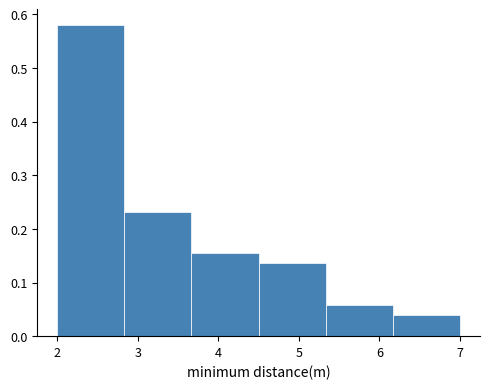

How tall is the bar that spans 2.0 to 2.8 on the x-axis? Neither the bar edges nor the heights are printed on the chart, so give them approximately, as read against the axes.

0.58